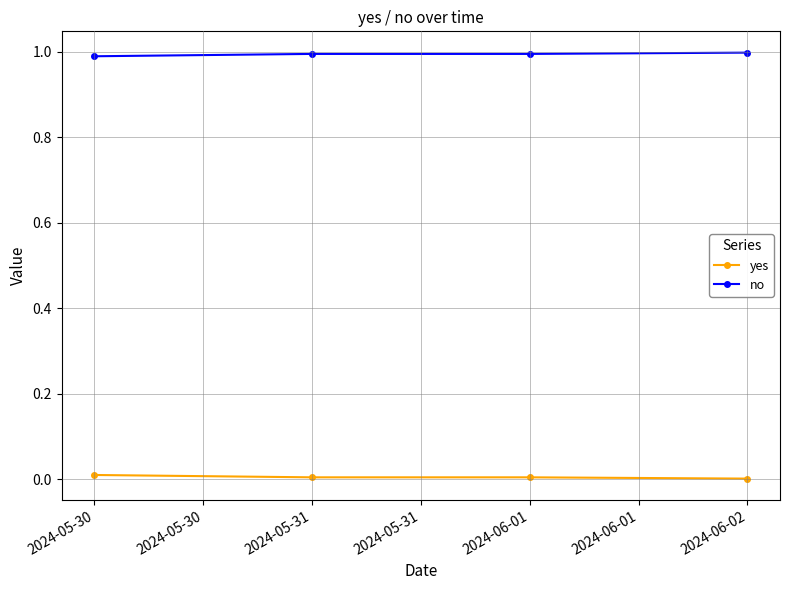

True or false: yes has more than 1 points higher than both neighbors.

False